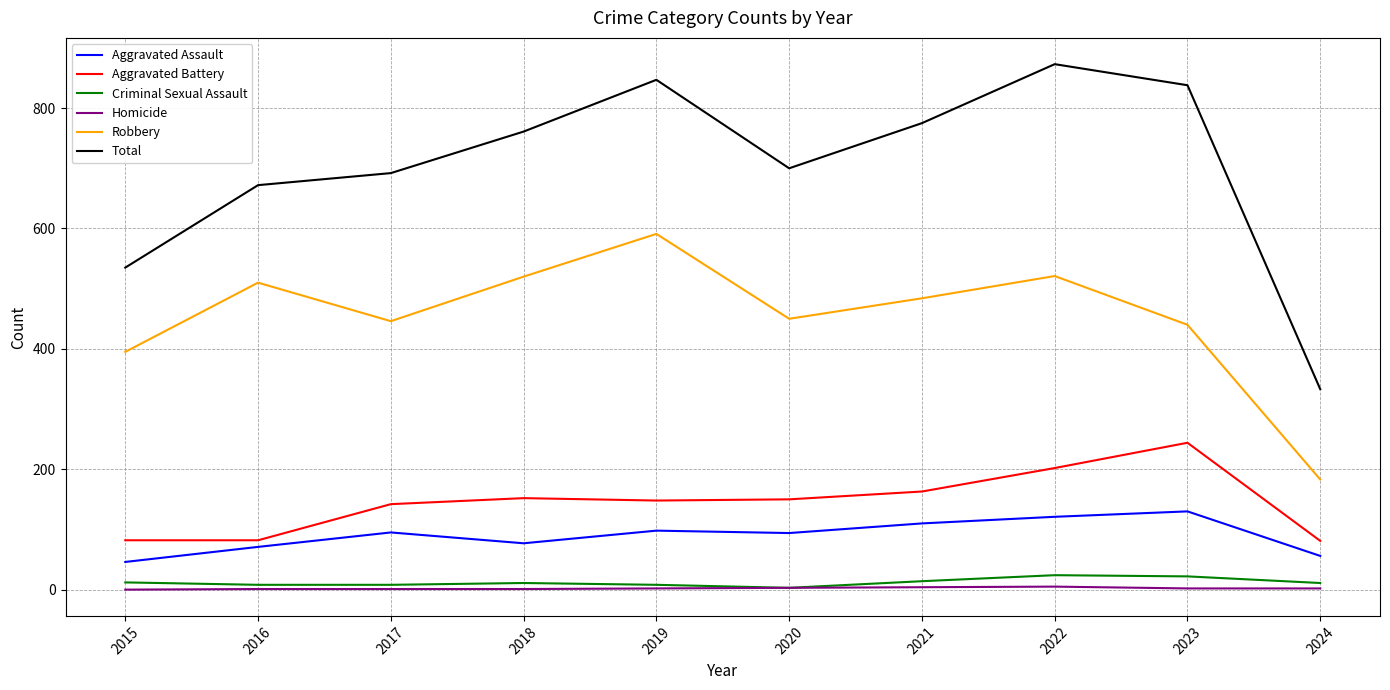

Which series has the largest total across all categories?

Total